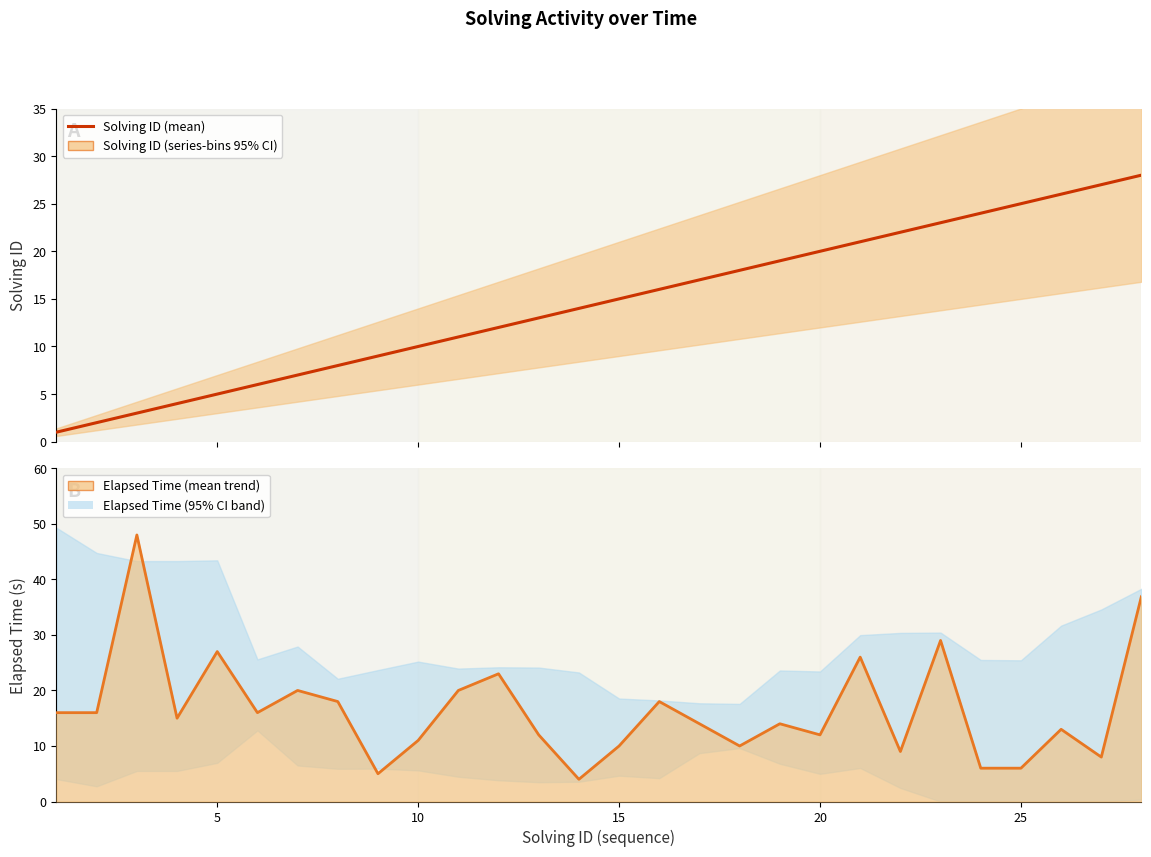

How many values in the Elapsed Time (s) series exceed 15?

13